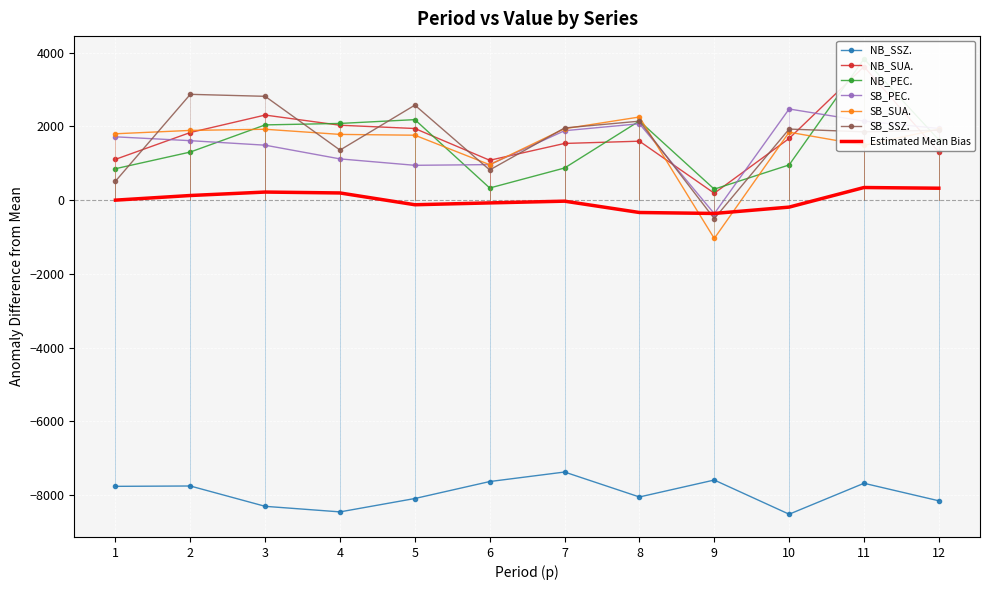

At which category does the chart reach its minimum across all series?

10